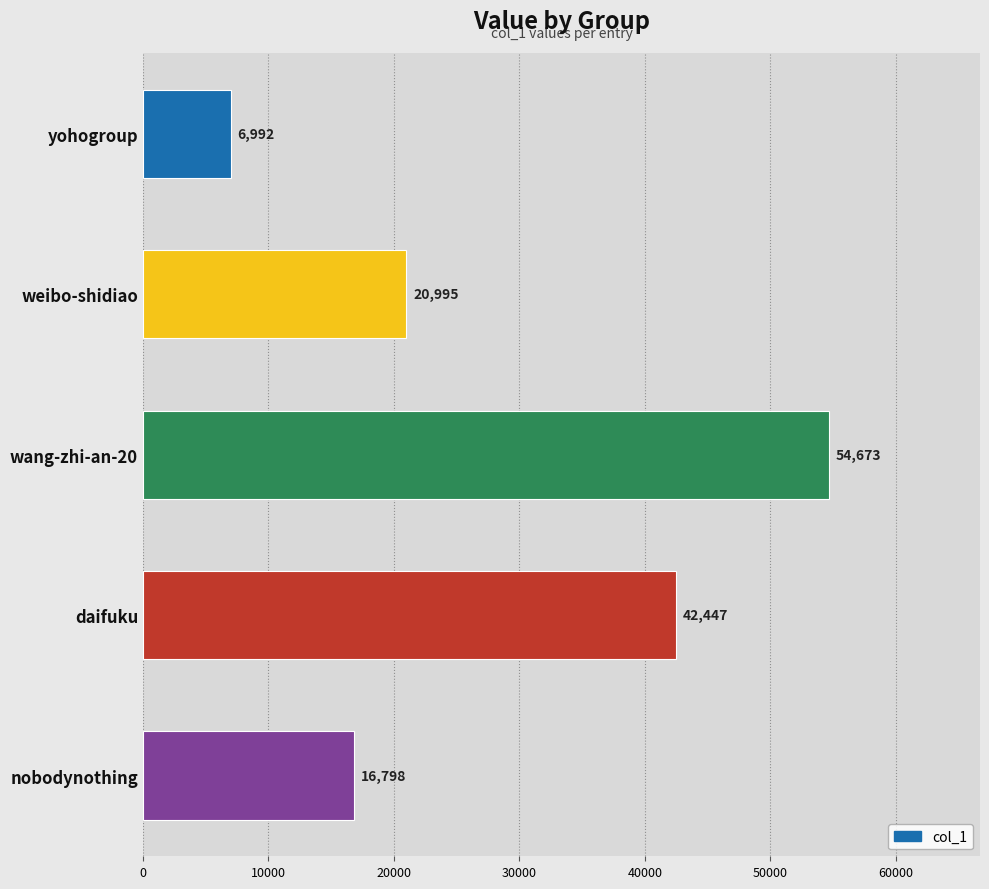

What is the change in value from wang-zhi-an-20 to daifuku?

-12226